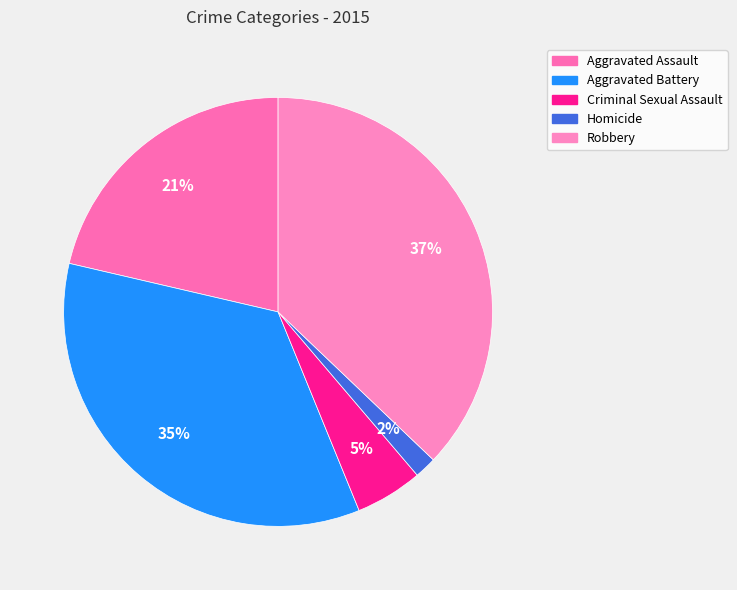

Combined, do Aggravated Battery and Homicide account for over 50%?

No